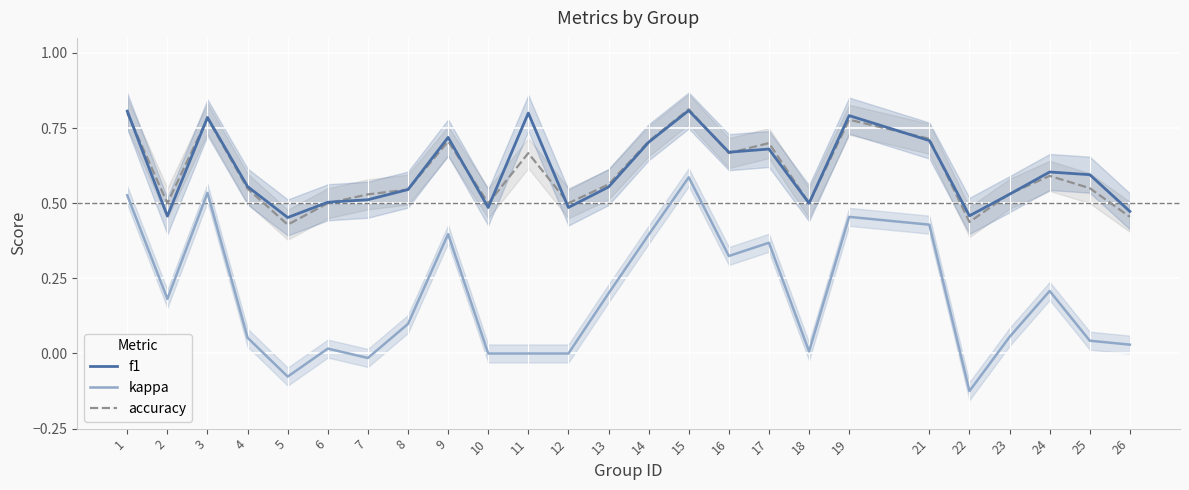

What is the average value of the f1 series?

0.6